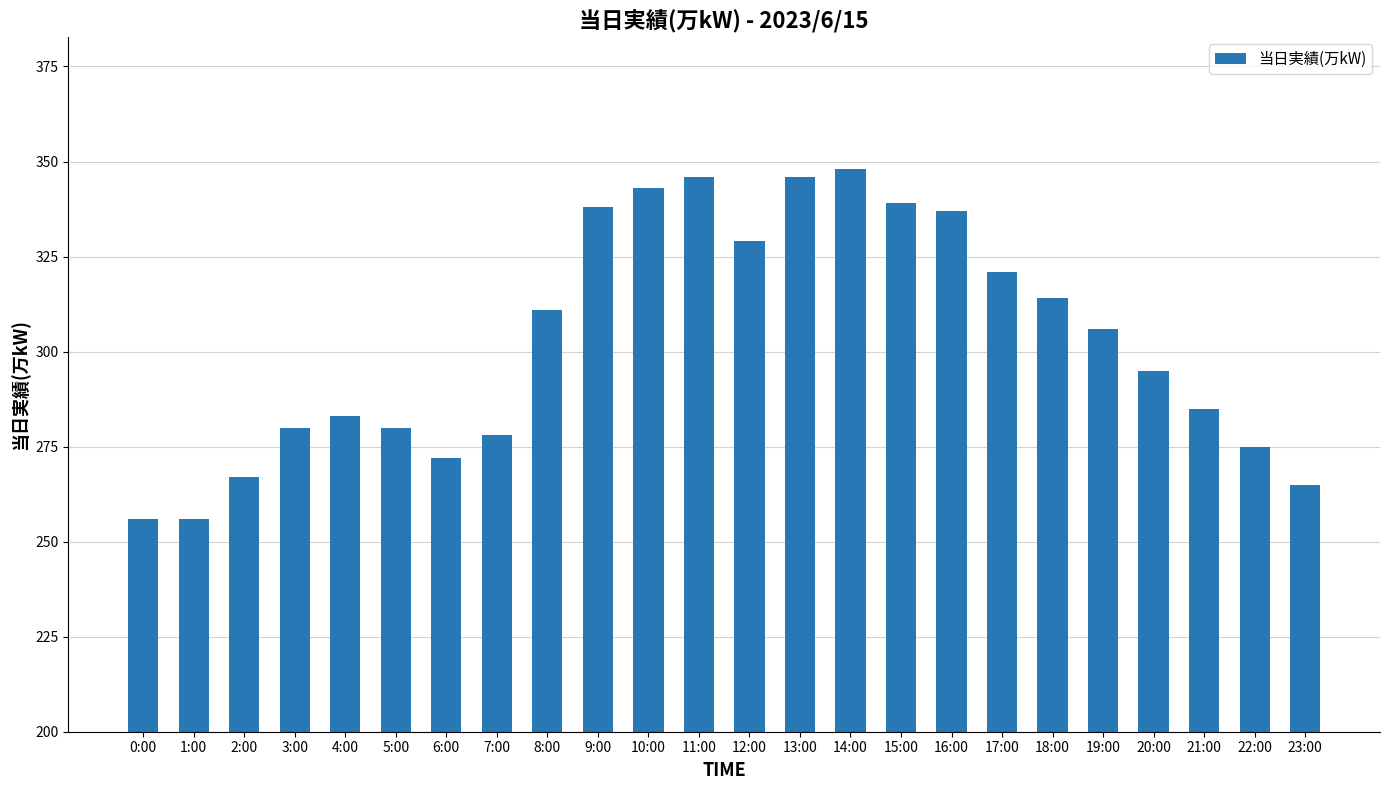

Which label corresponds to the largest value in the chart?

14:00